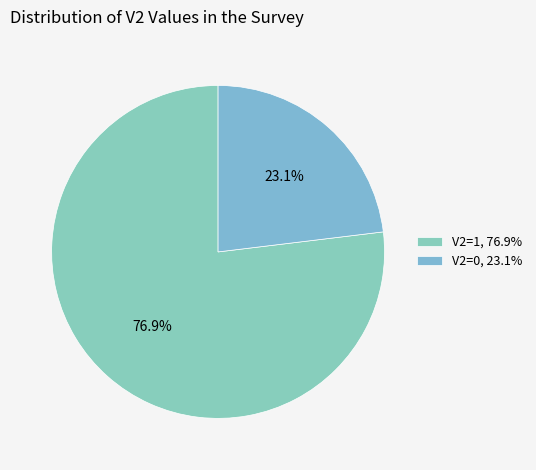

Which category has the smallest portion of the pie?

V2=0, 23.1%